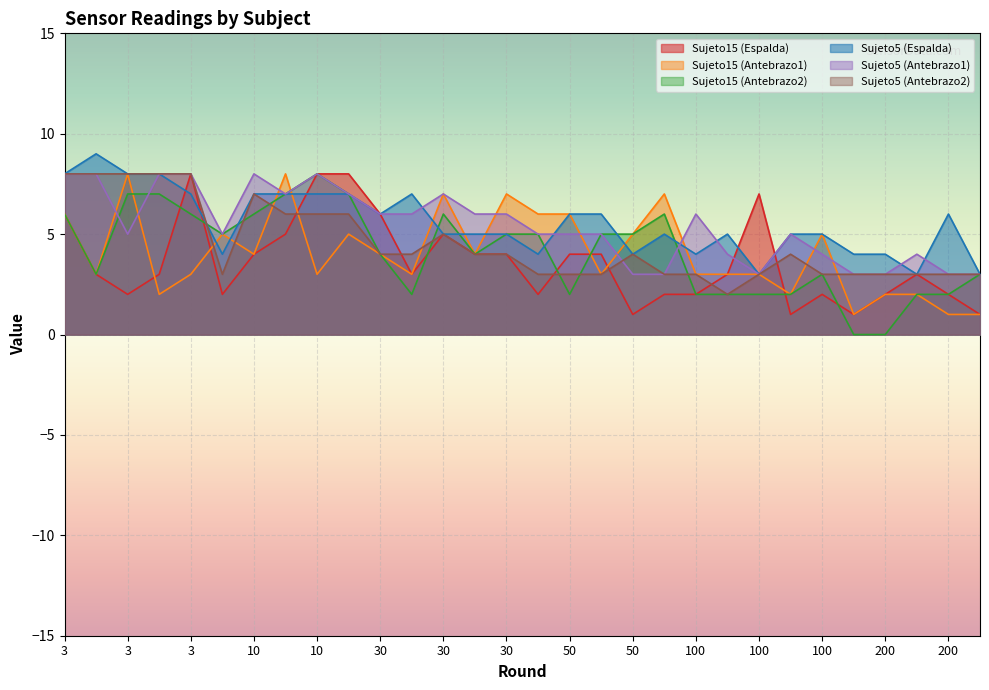

Reading left to right, extract all data points from this chart.

Sujeto15 (Espalda): 6	3	2	3	8	2	4	5	8	8	6	3	5	4	4	2	4	4	1	2	2	3	7	1	2	1	2	3	2	1
Sujeto15 (Antebrazo1): 6	3	8	2	3	5	4	8	3	5	4	3	7	4	7	6	6	3	5	7	3	3	3	2	5	1	2	2	1	1
Sujeto15 (Antebrazo2): 6	3	7	7	6	5	6	7	8	7	4	2	6	4	5	5	2	5	5	6	2	2	2	2	3	0	0	2	2	3
Sujeto5 (Espalda): 8	9	8	8	7	4	7	7	7	7	6	7	5	5	5	4	6	6	4	5	4	5	3	5	5	4	4	3	6	3
Sujeto5 (Antebrazo1): 8	8	5	8	8	5	8	7	8	7	6	6	7	6	6	5	5	5	3	3	6	4	3	5	4	3	3	4	3	3
Sujeto5 (Antebrazo2): 8	8	8	8	8	3	7	6	6	6	4	4	5	4	4	3	3	3	4	3	3	2	3	4	3	3	3	3	3	3